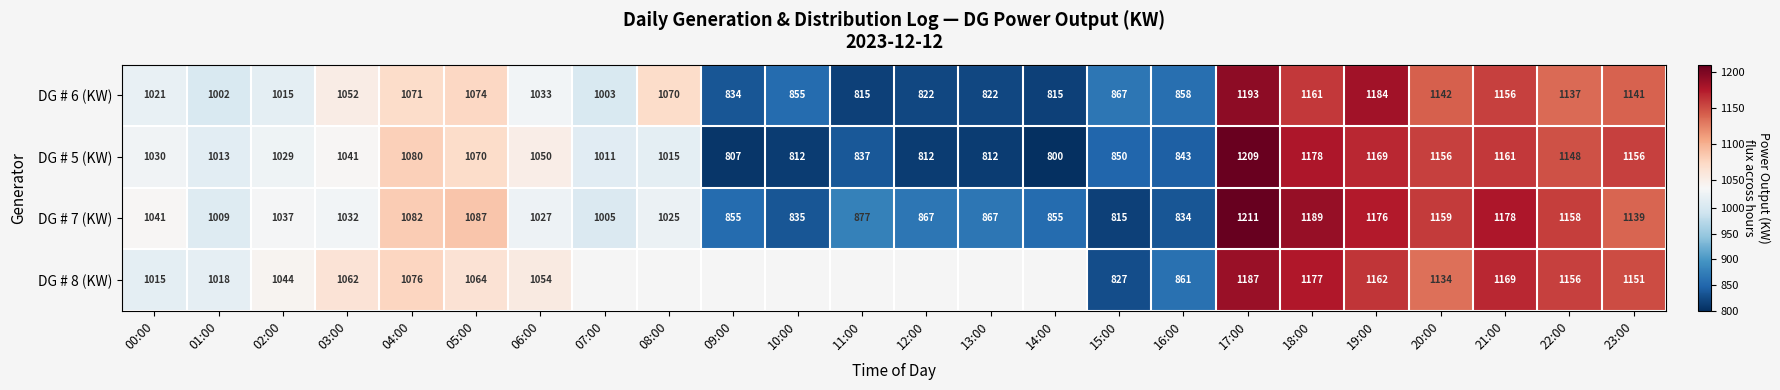

Between 21:00 and 02:00, which is larger?

21:00